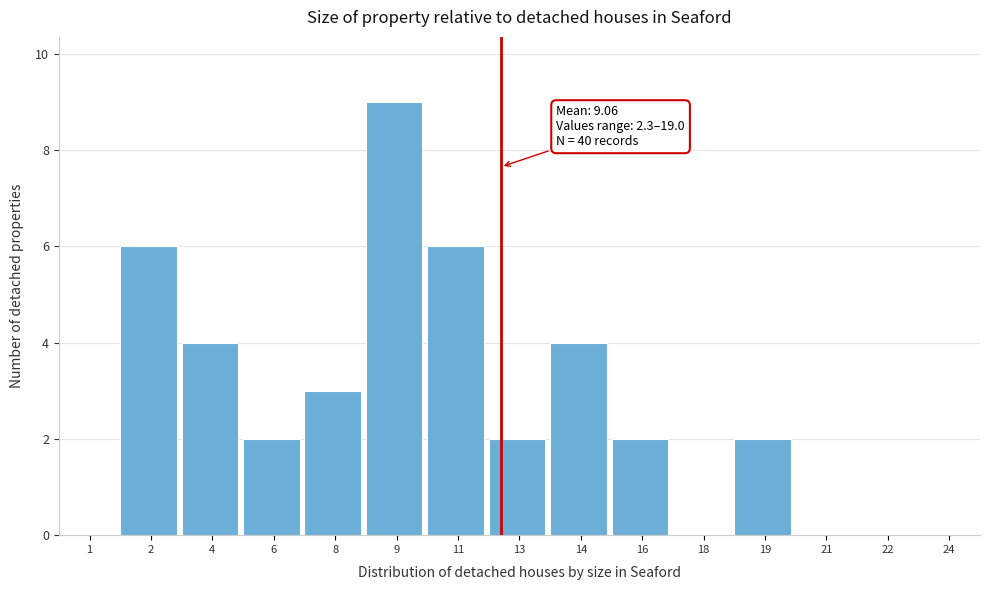

Reading left to right, what are all the values shown in this chart?

1=0	2=6	4=4	6=2	8=3	9=9	11=6	13=2	14=4	16=2	18=0	19=2	21=0	22=0	24=0